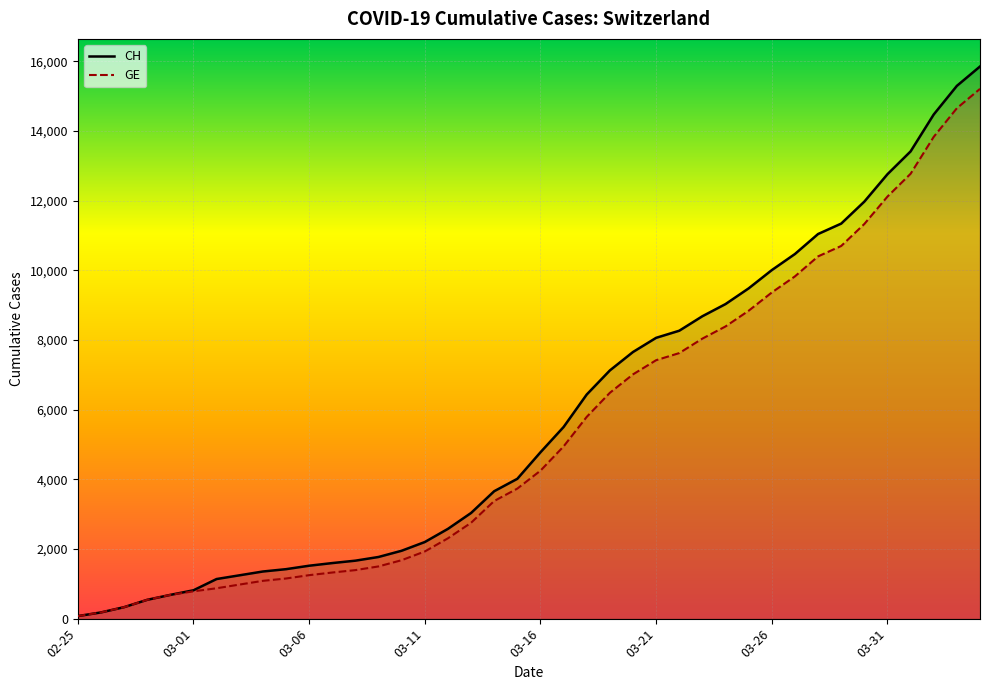

What is the difference between the maximum and minimum values in the CH series?

15777